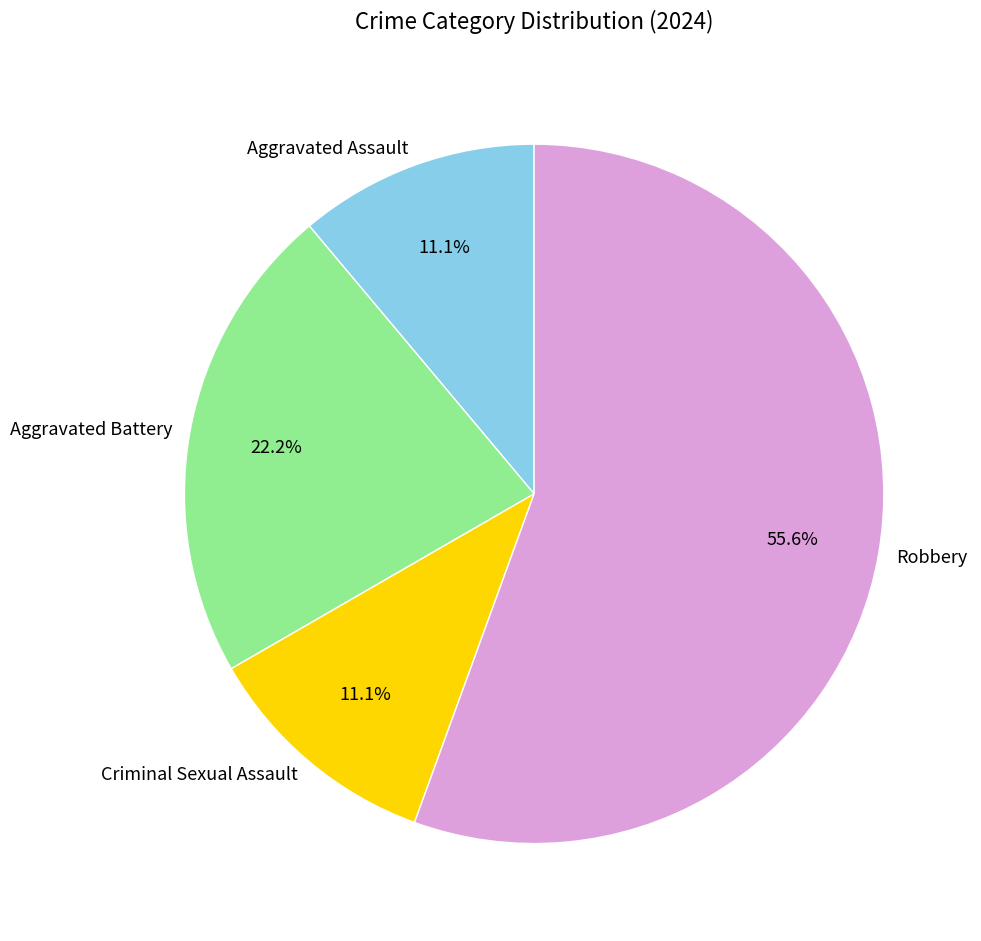

The Aggravated Assault slice represents 4% of the pie. True or false?

False